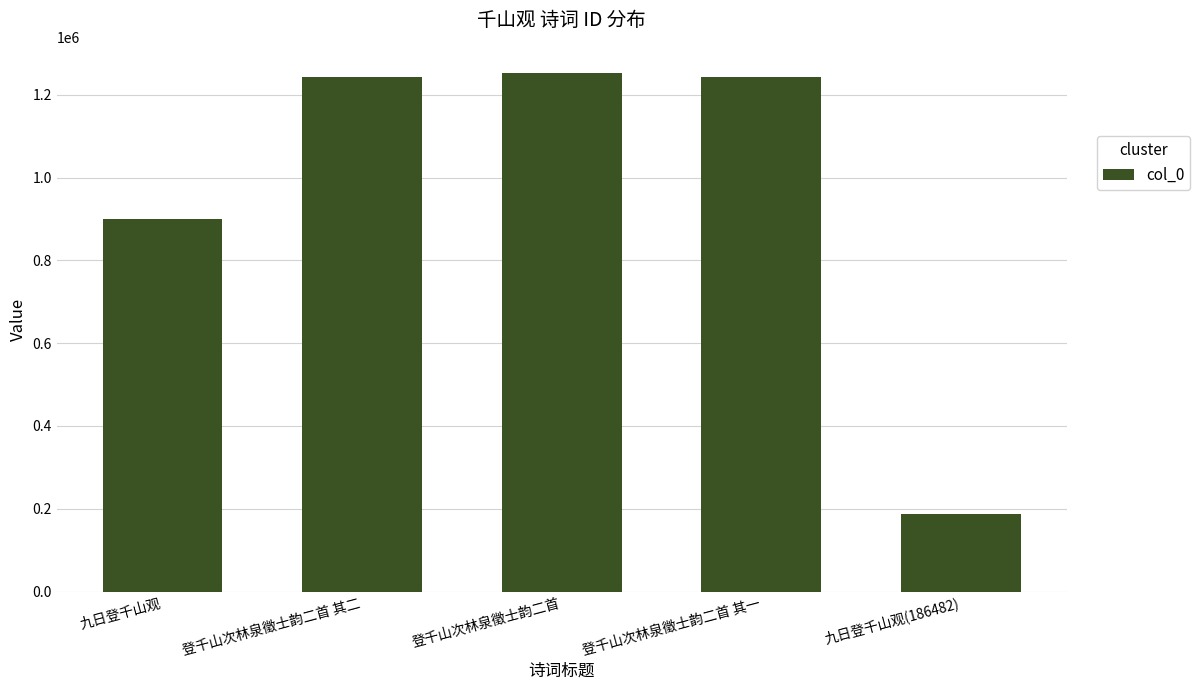

What is the average value?

964788